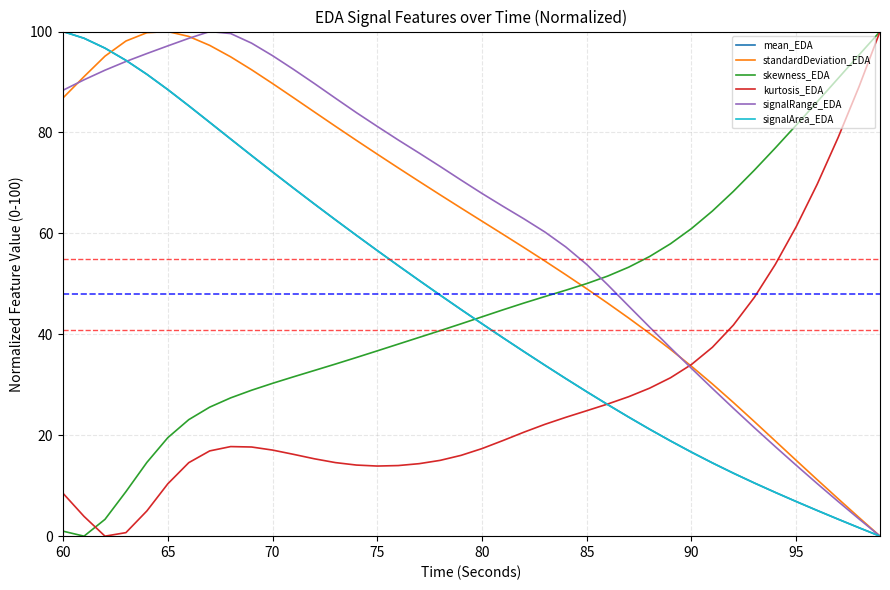

How many intersections are there between signalRange_EDA and skewness_EDA?

1